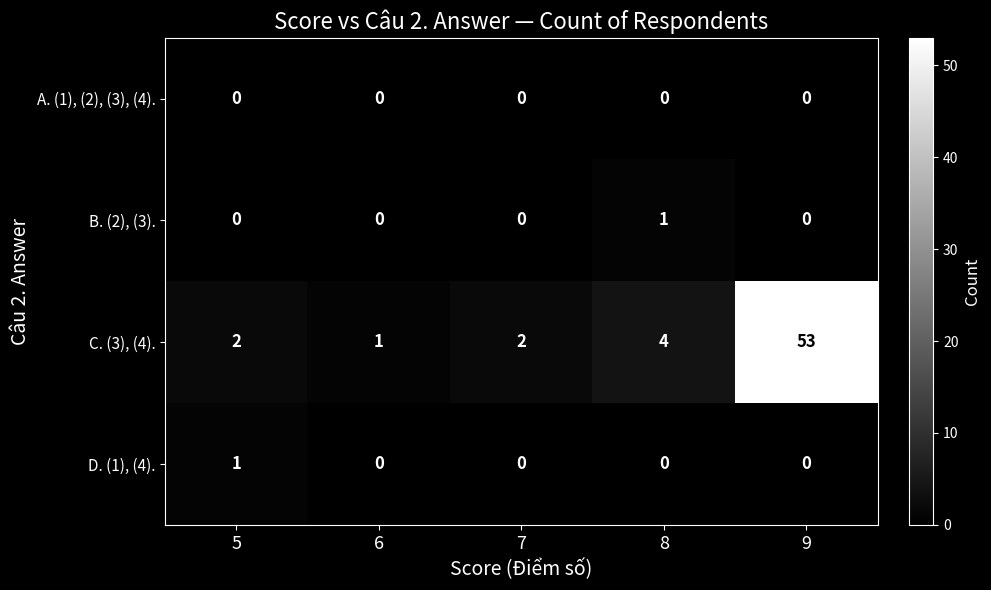

Is it true that C. (3), (4). equals 2 at 5?

True